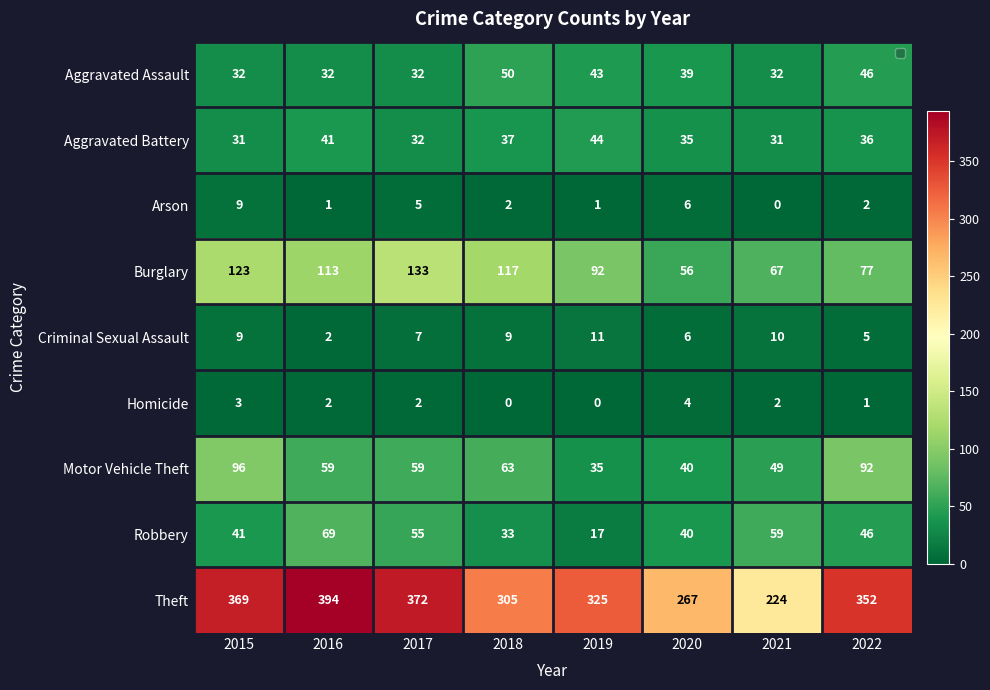

Rank the series by their maximum value, from highest to lowest.

Theft, Burglary, Motor Vehicle Theft, Robbery, Aggravated Assault, Aggravated Battery, Criminal Sexual Assault, Arson, Homicide